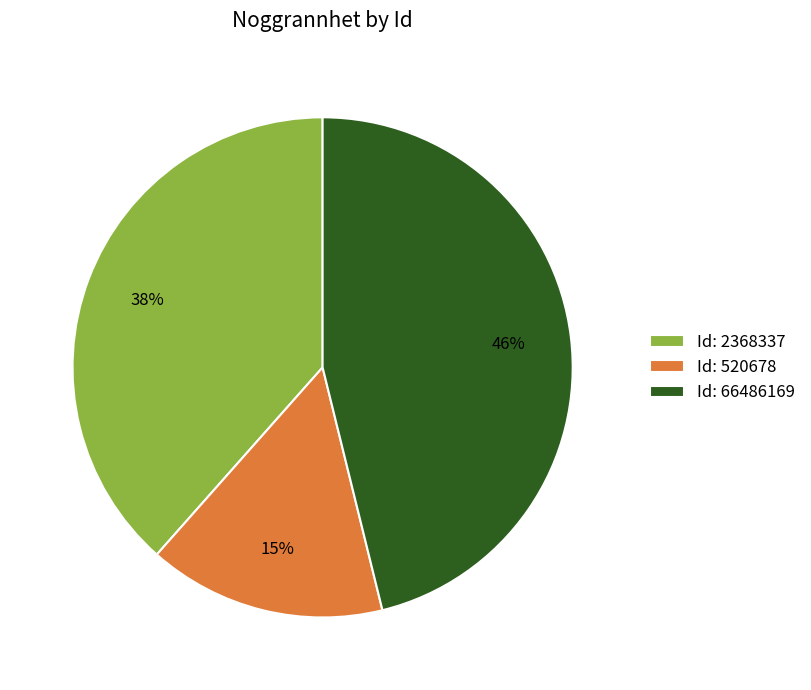

Is the sum of Id: 2368337 and Id: 520678 greater than half?

Yes